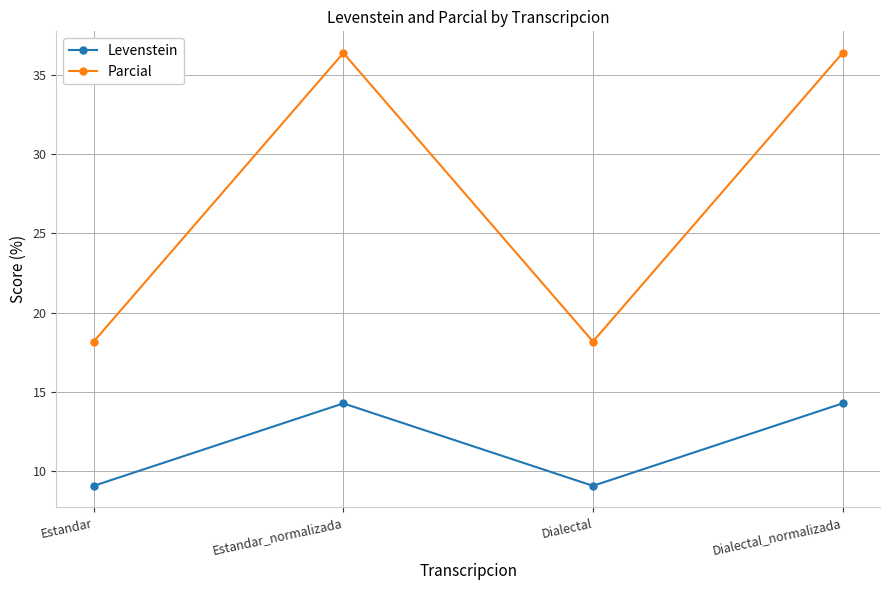

True or false: Levenstein and Parcial cross at least once.

False